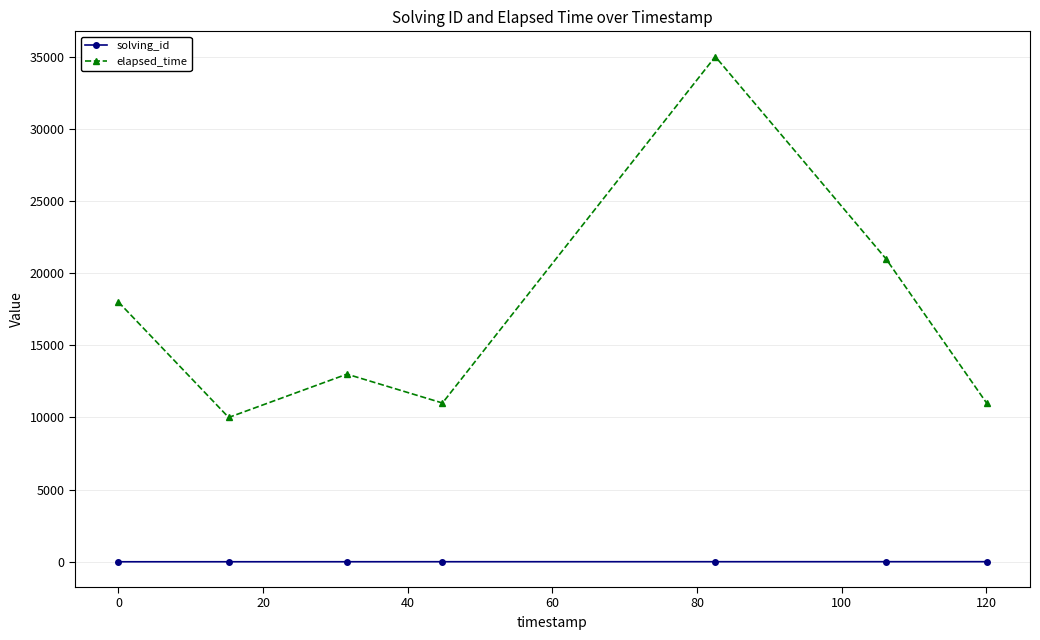

Which series has the largest total across all categories?

elapsed_time